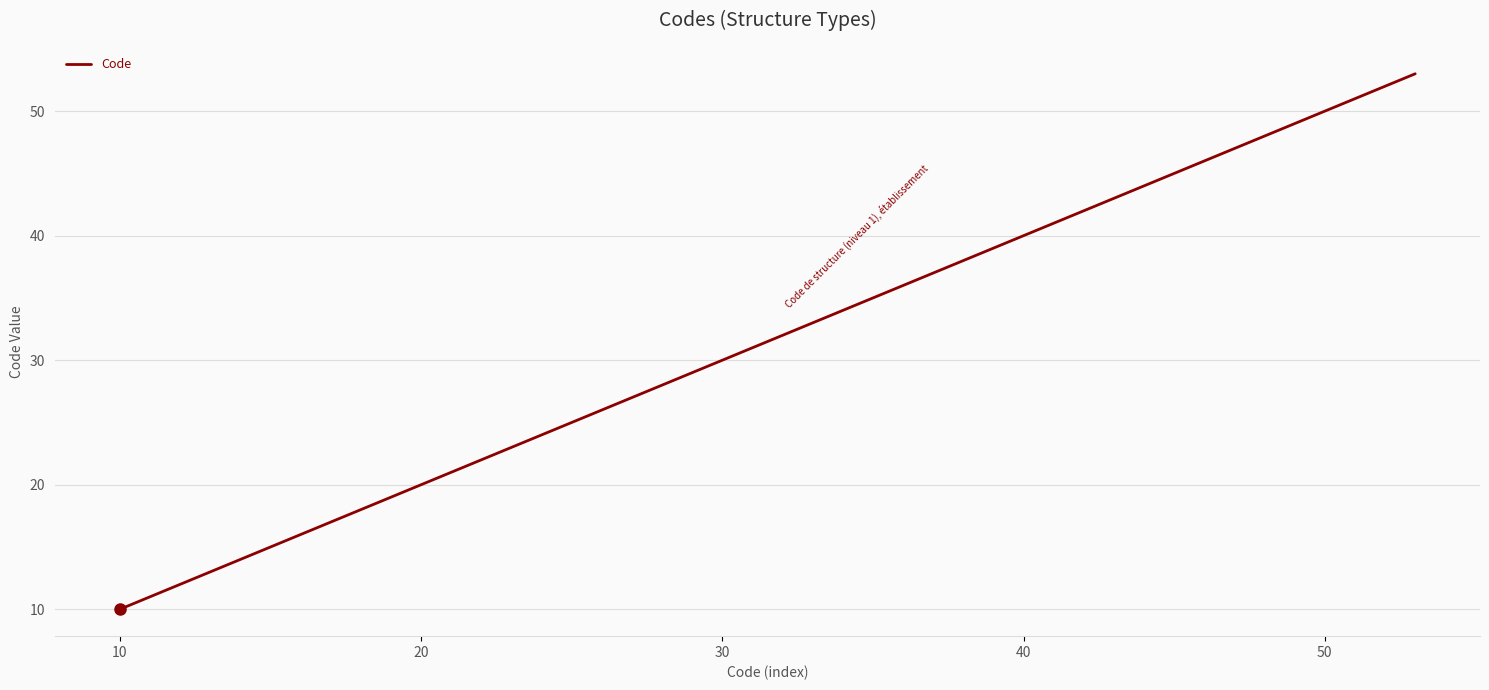

What is the minimum value shown in the chart?

10